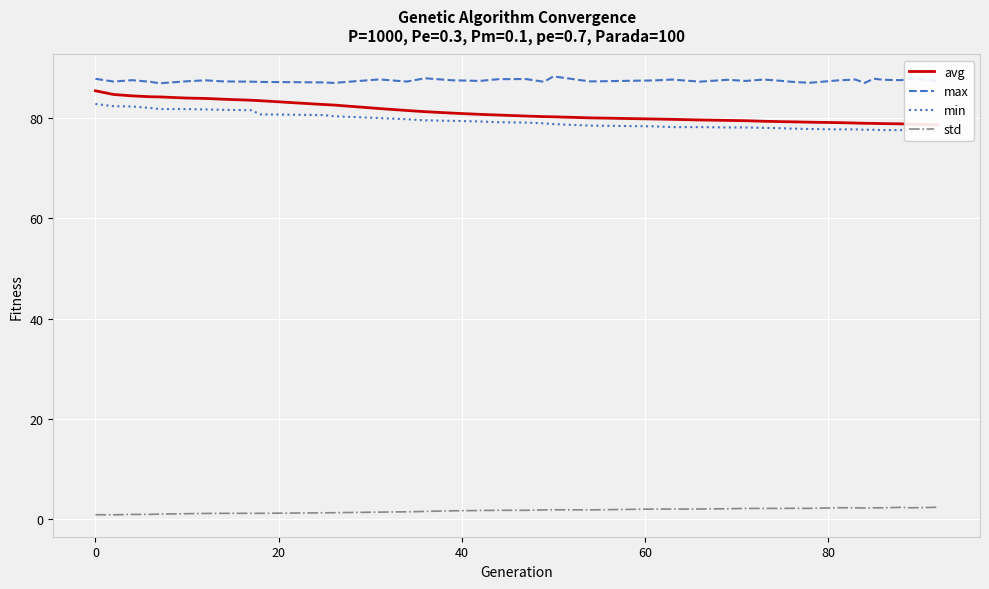

True or false: std and max cross at least once.

False